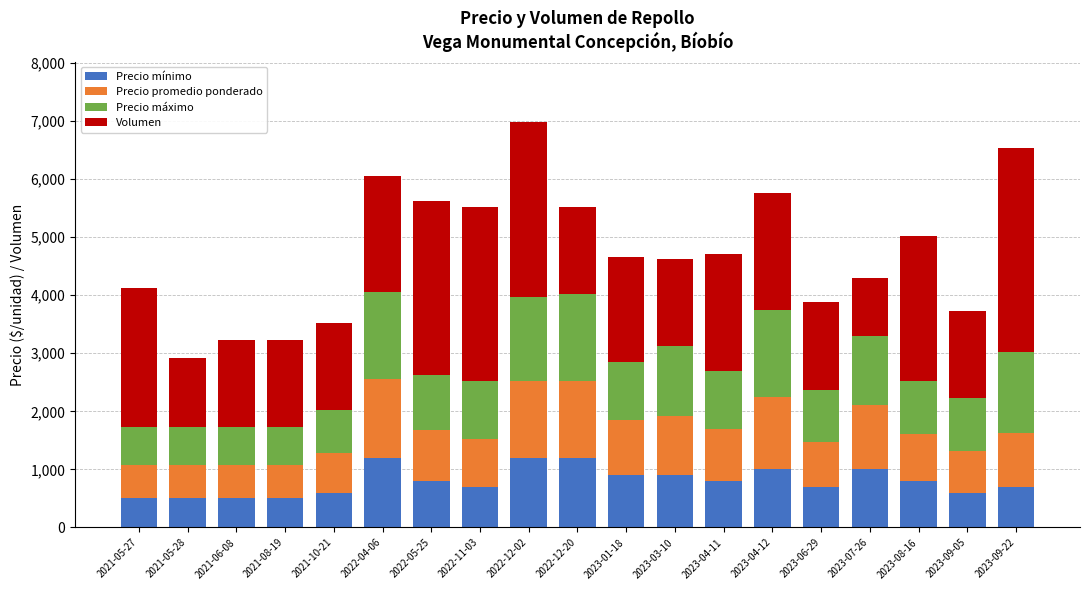

What is the maximum value for Precio mínimo?

1200